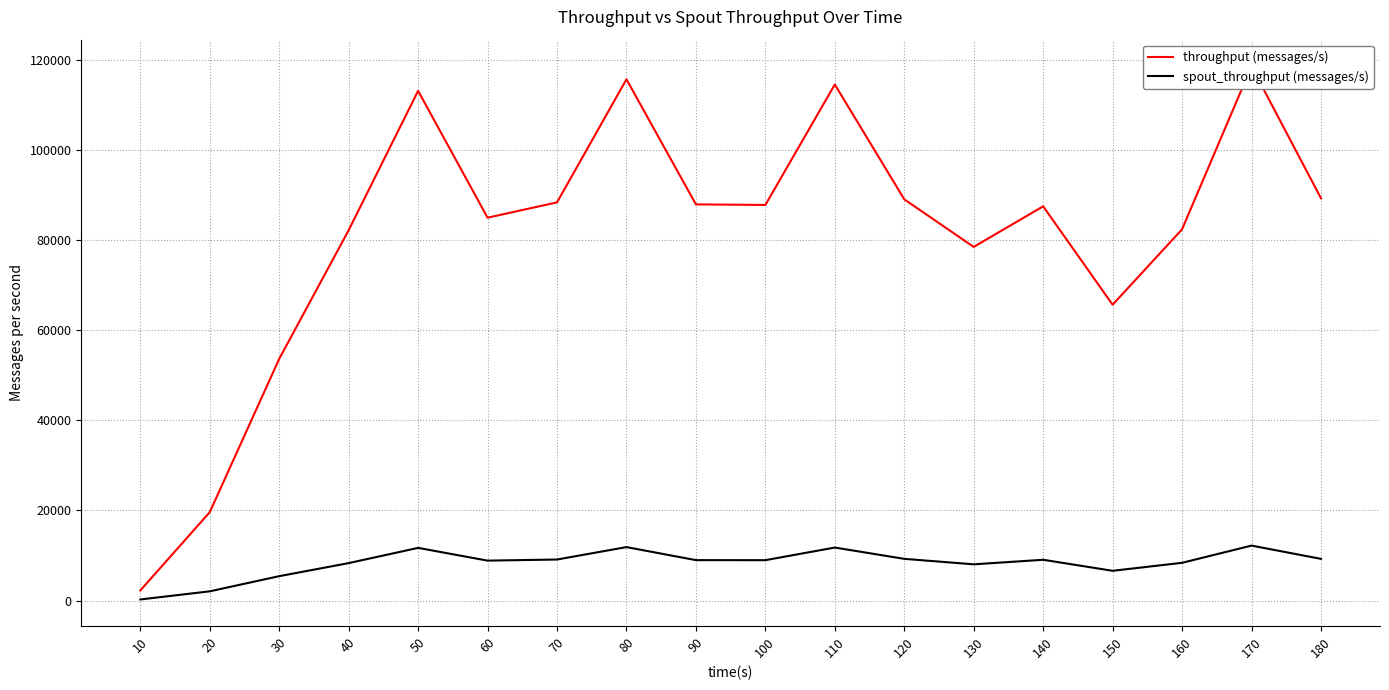

True or false: throughput (messages/s) and spout_throughput (messages/s) cross at least once.

False